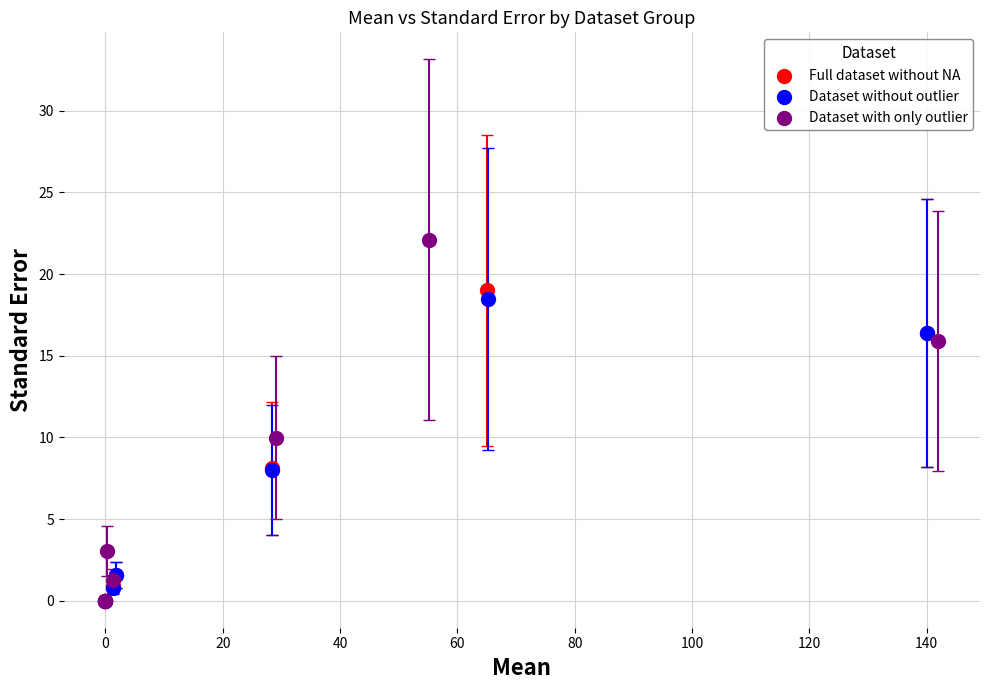

Which series has the largest Y range (max minus min)?

Dataset with only outlier